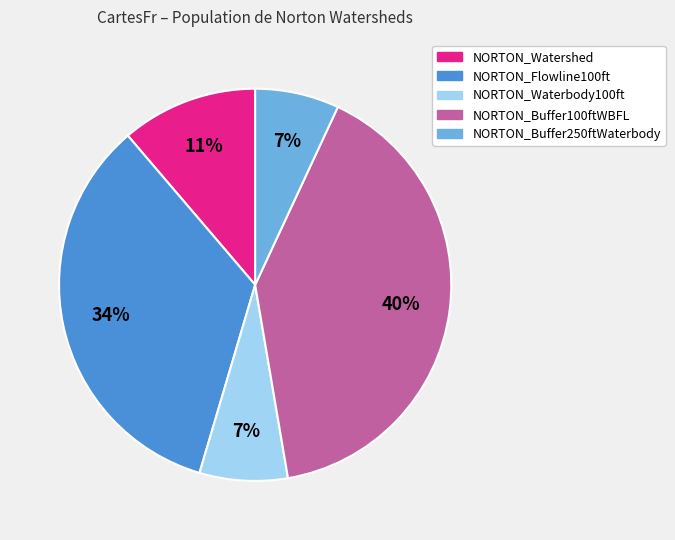

Which category has the biggest portion of the pie?

NORTON_Buffer100ftWBFL